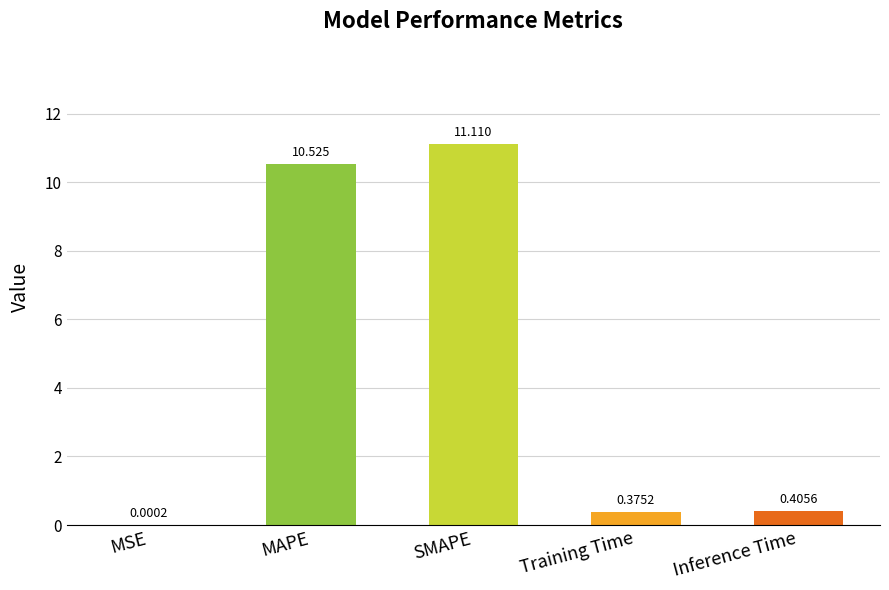

What is the change in value from SMAPE to Training Time?

-10.7